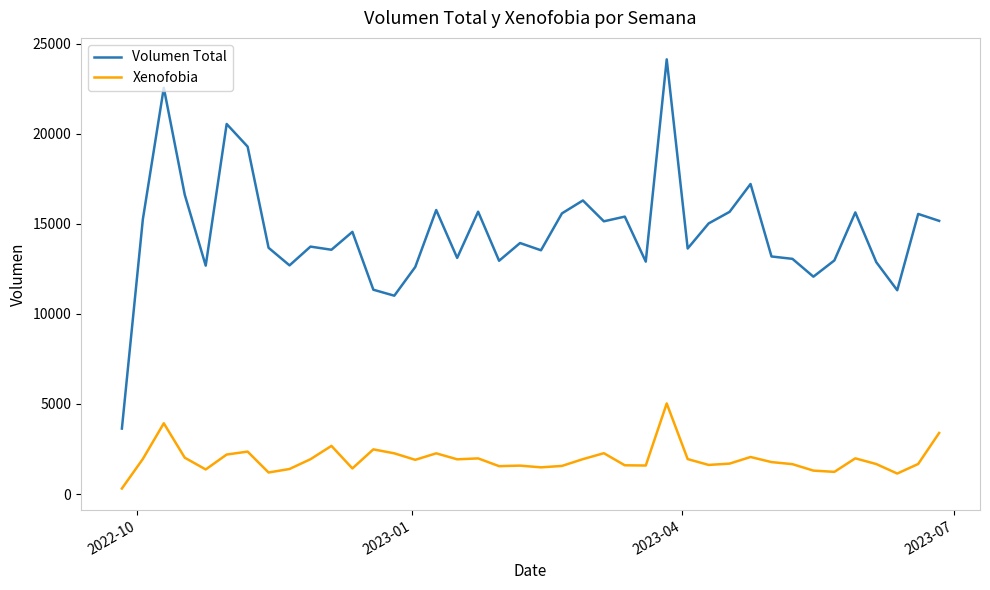

Which series has the largest total across all categories?

Volumen Total